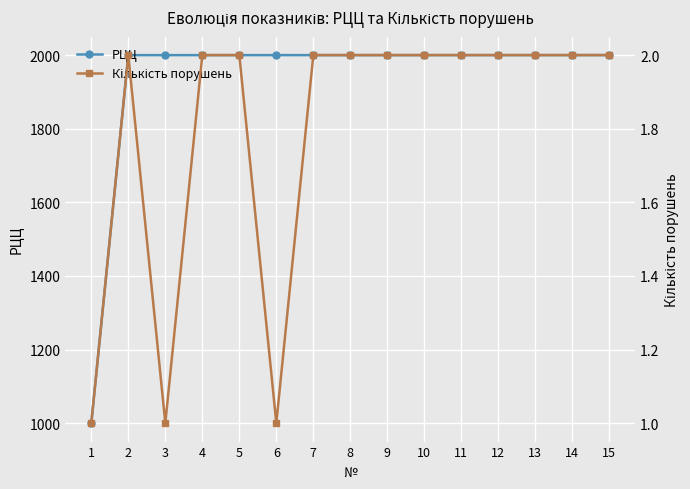

What is the difference between the highest and lowest values at 12?

1998.1